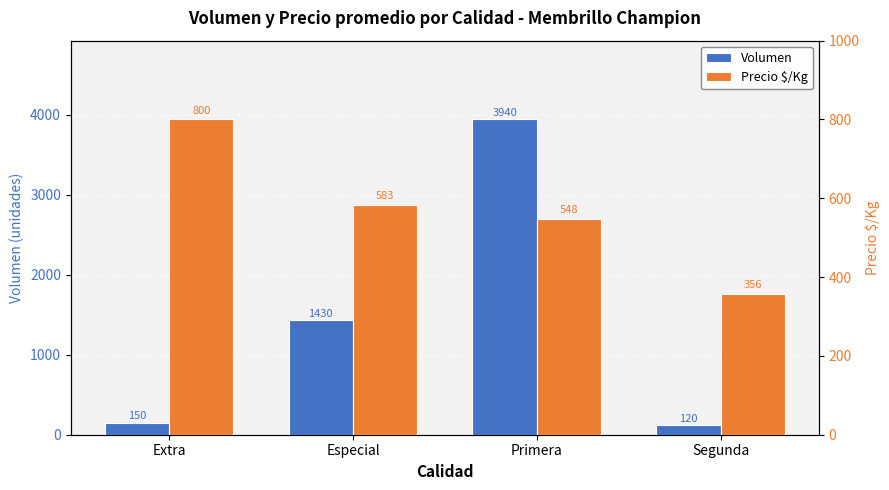

What is the label of the 1st bar from the right?

Segunda